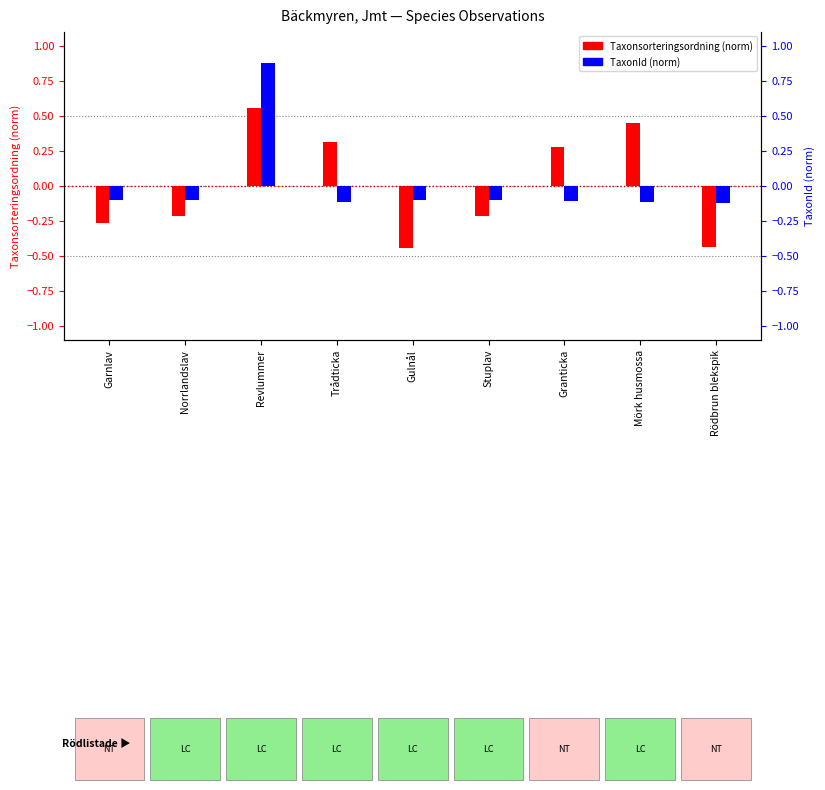

Which has a higher value, Mörk husmossa or Stuplav?

Mörk husmossa